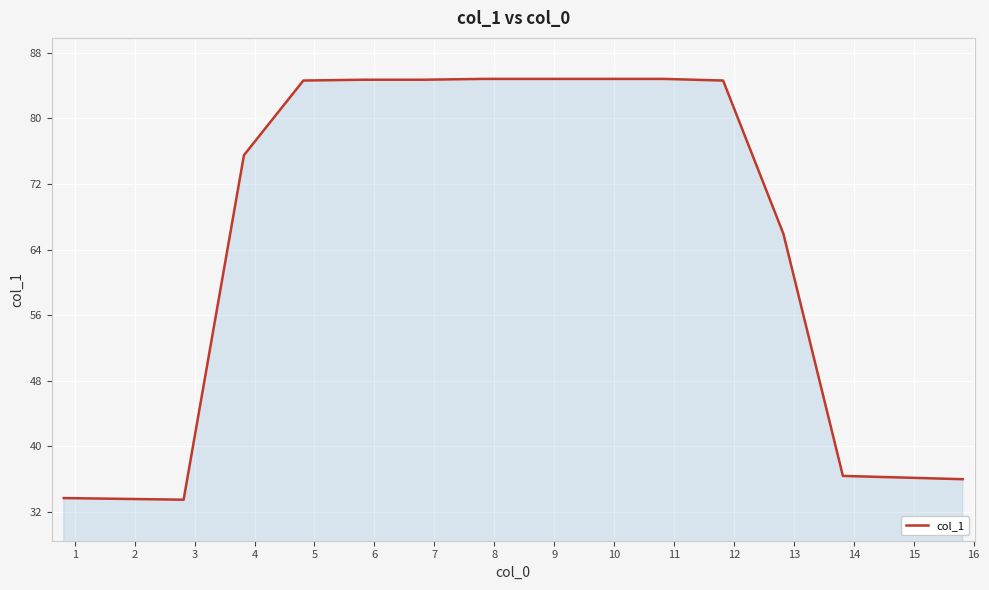

What is the difference between the maximum and minimum values?

51.3